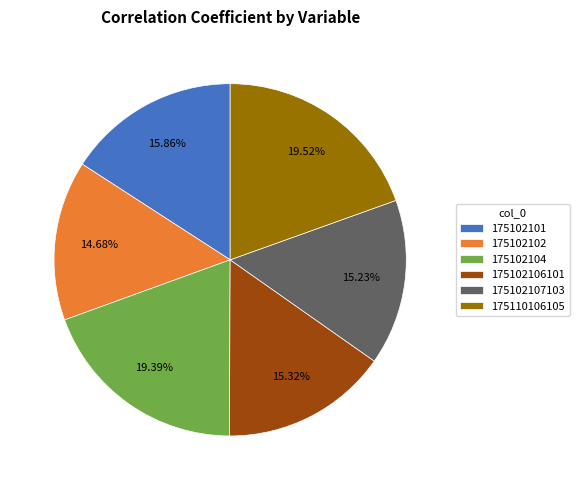

Which slice is the smallest?

175102102